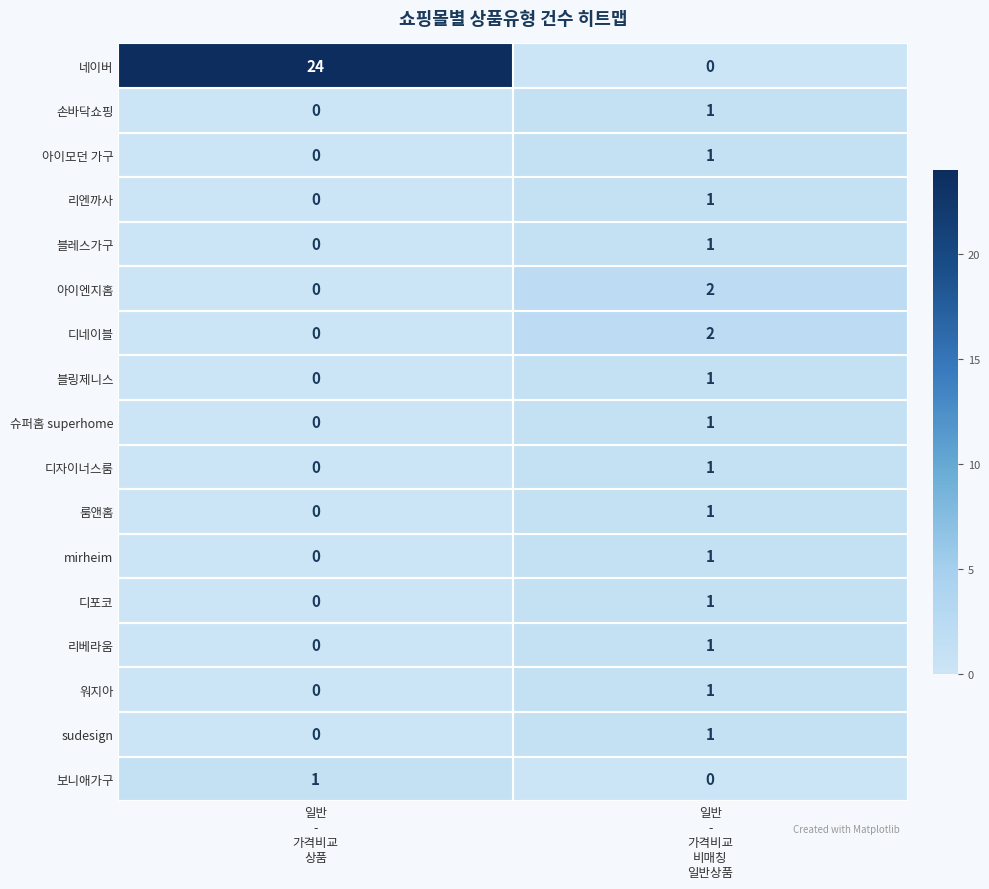

Which series has the largest range (max minus min)?

네이버